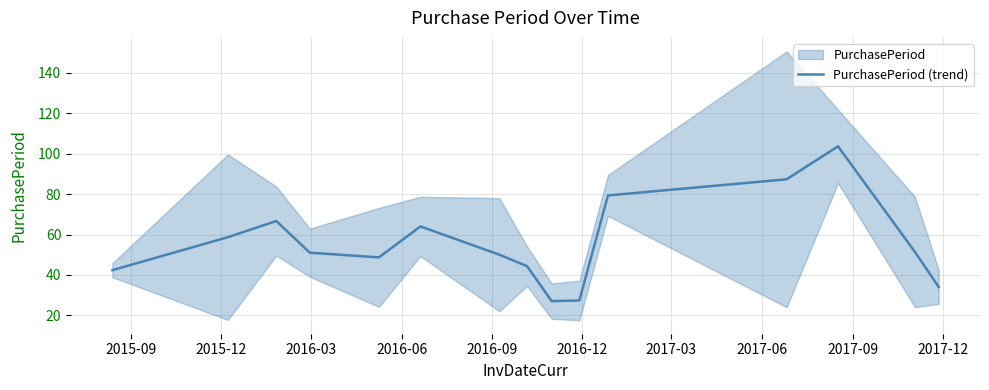

How many values are below 51?

7